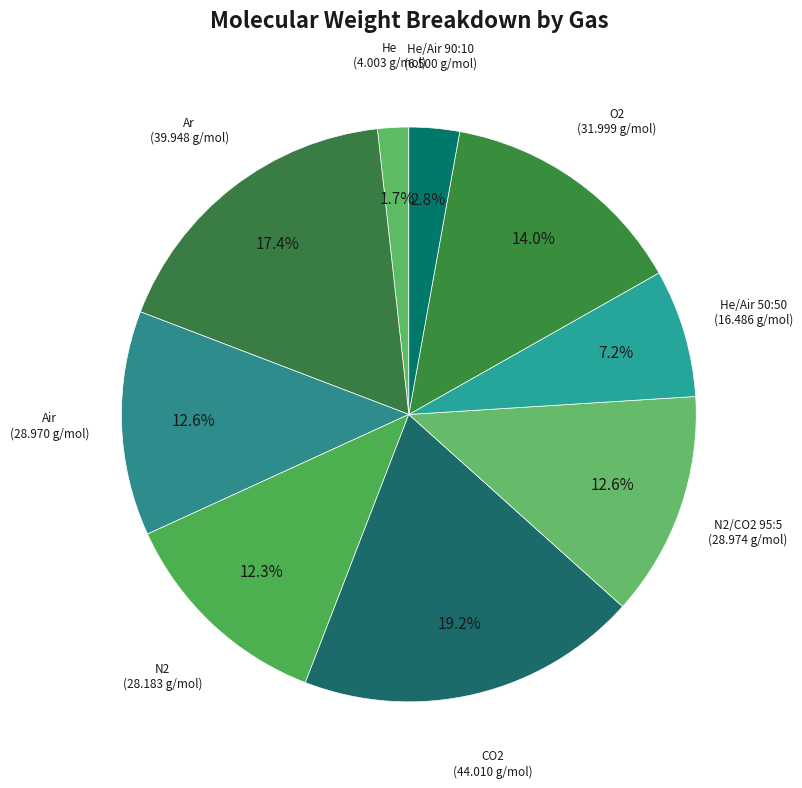

How many segments does this pie chart have?

9